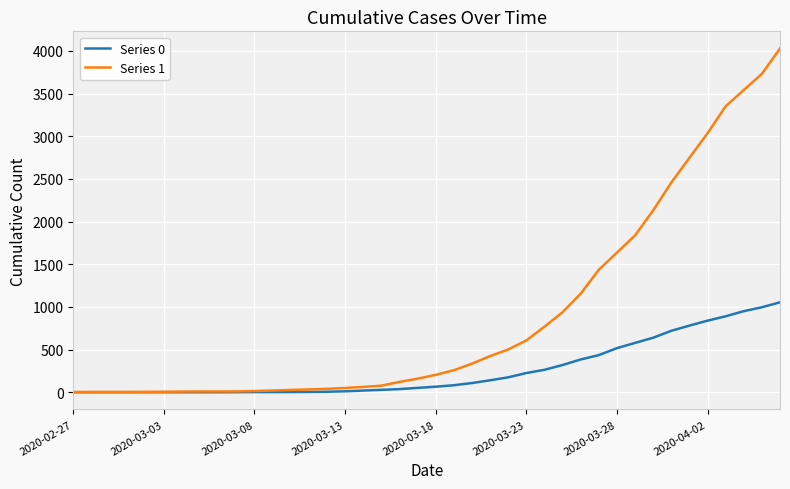

How many values in the Series 1 series are below 204?

20